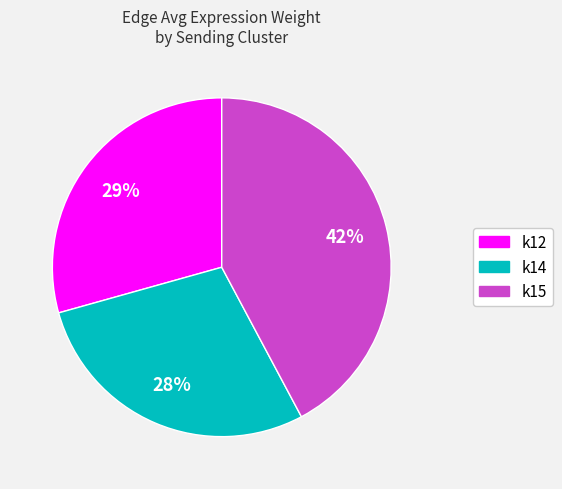

Does any single category account for the majority?

No